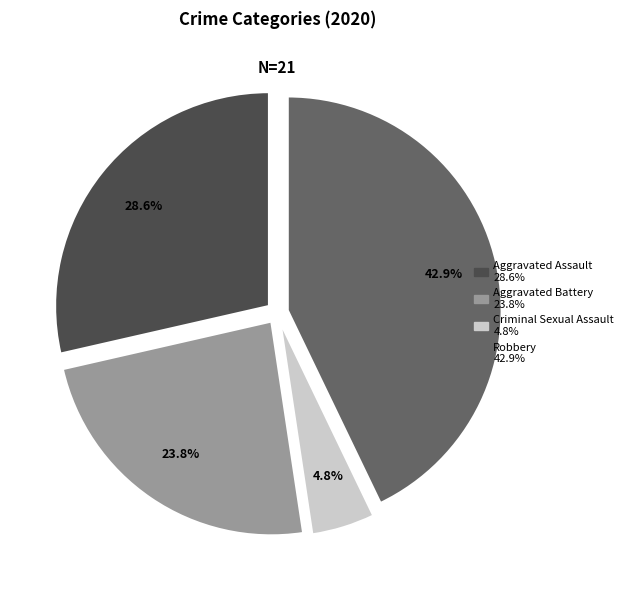

Does any single category account for the majority?

No